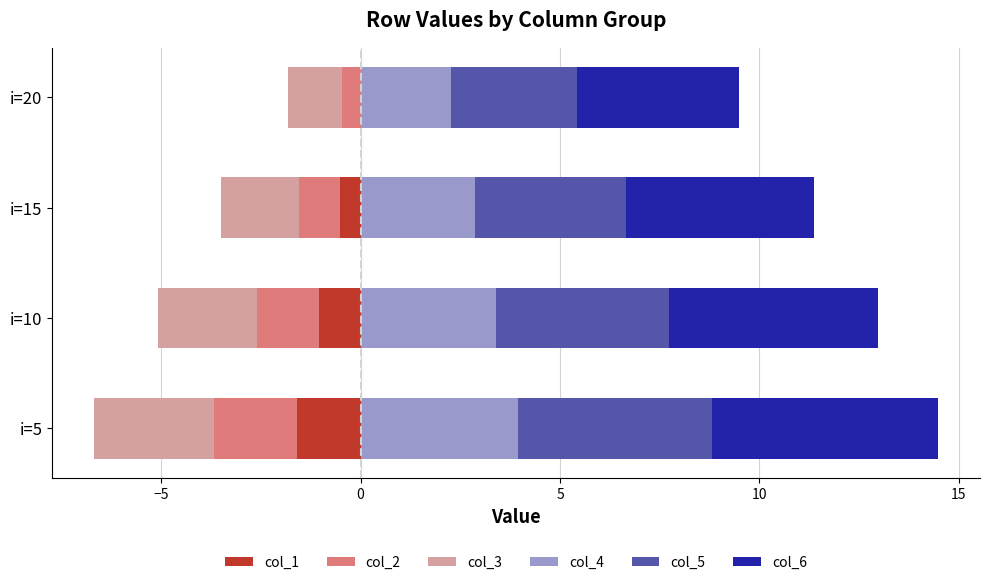

How many bars are there in total?

24